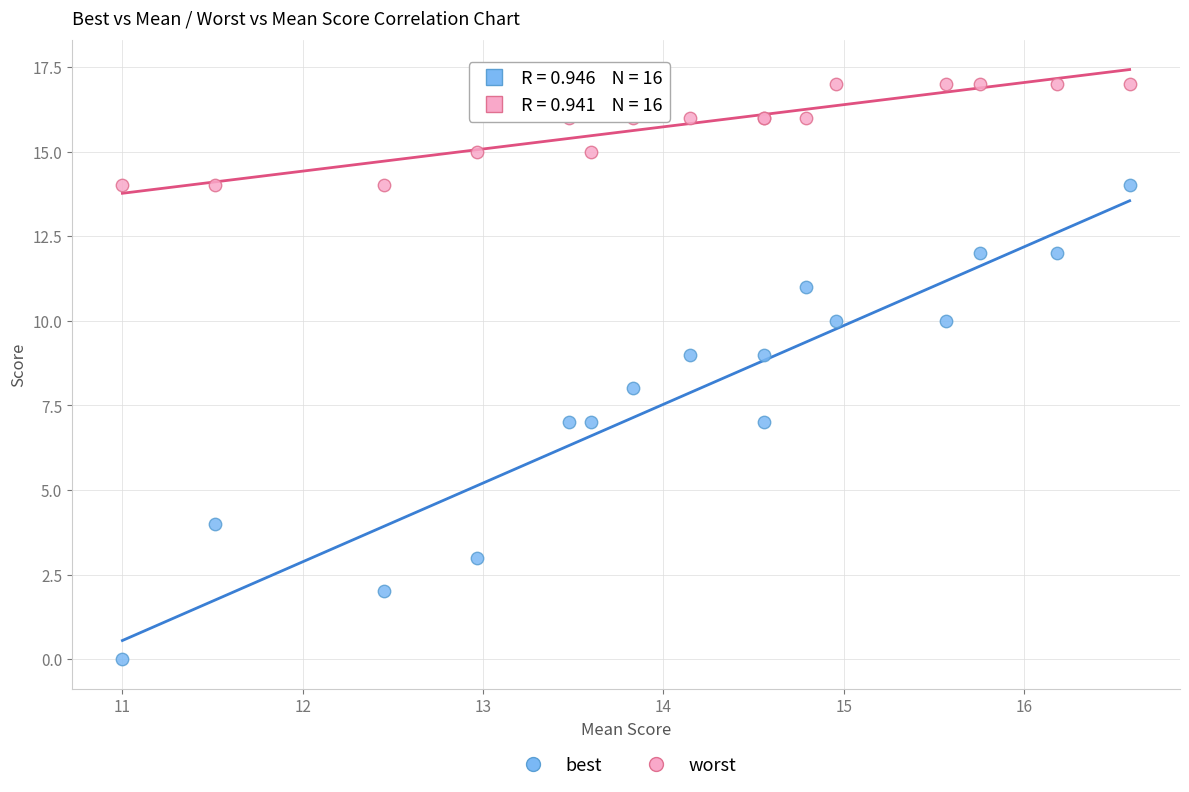

Which series contains the lowest Y value?

best